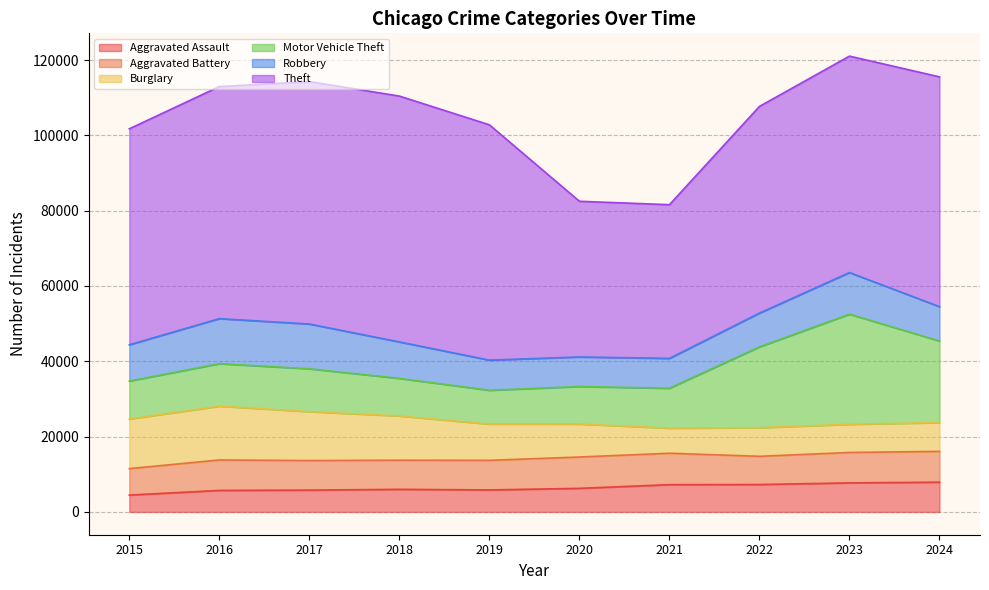

Is it true that Burglary equals 13184 at 2015?

True